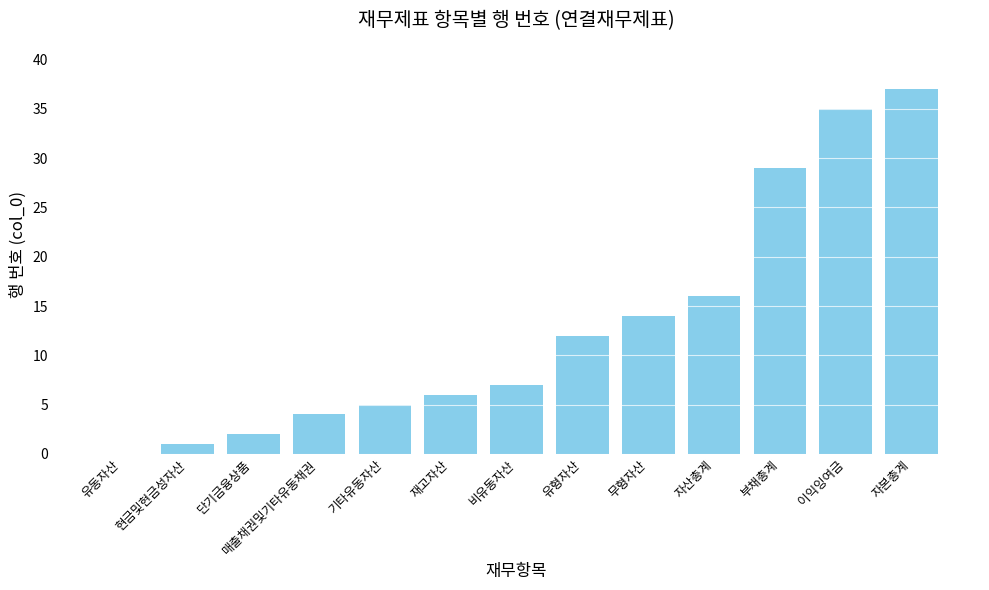

What is the change in value from 매출채권및기타유동채권 to 자본총계?

+33